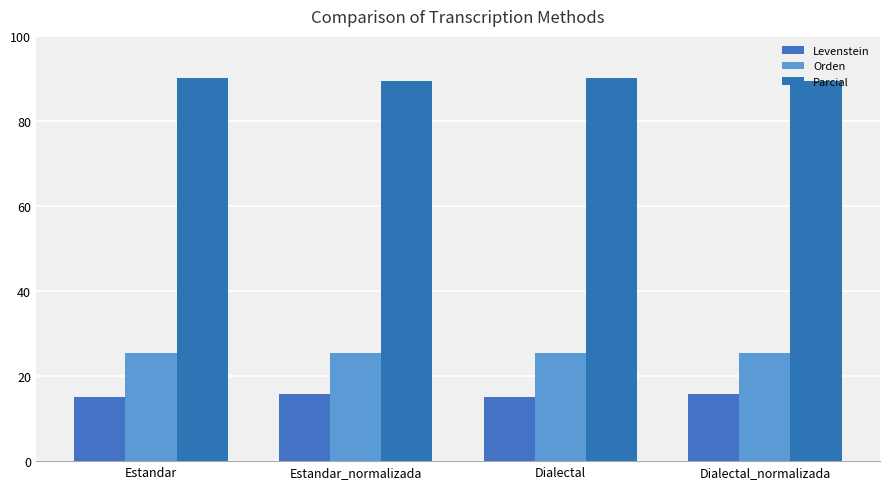

What is the maximum value for Levenstein?

15.7